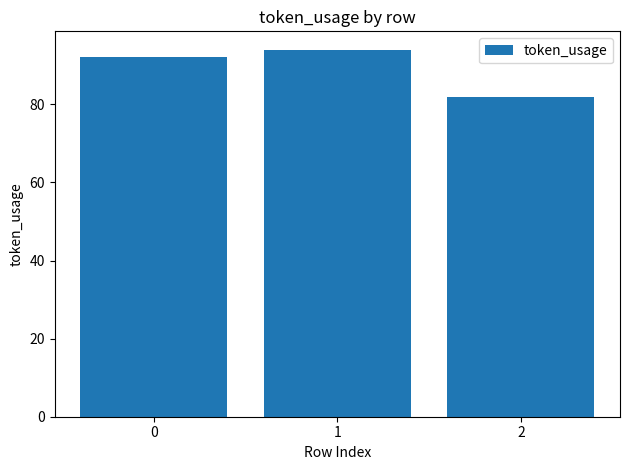

How many values are below 92?

1